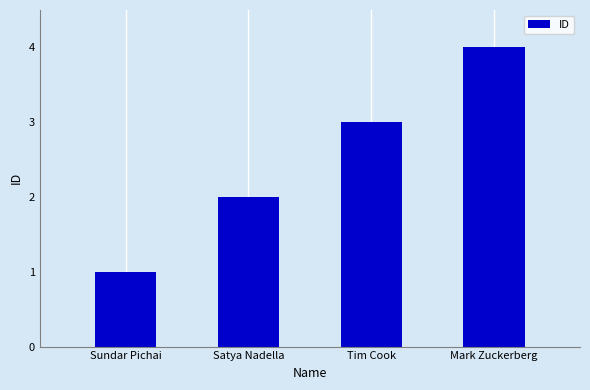

What is the label of the 3rd bar from the right?

Satya Nadella